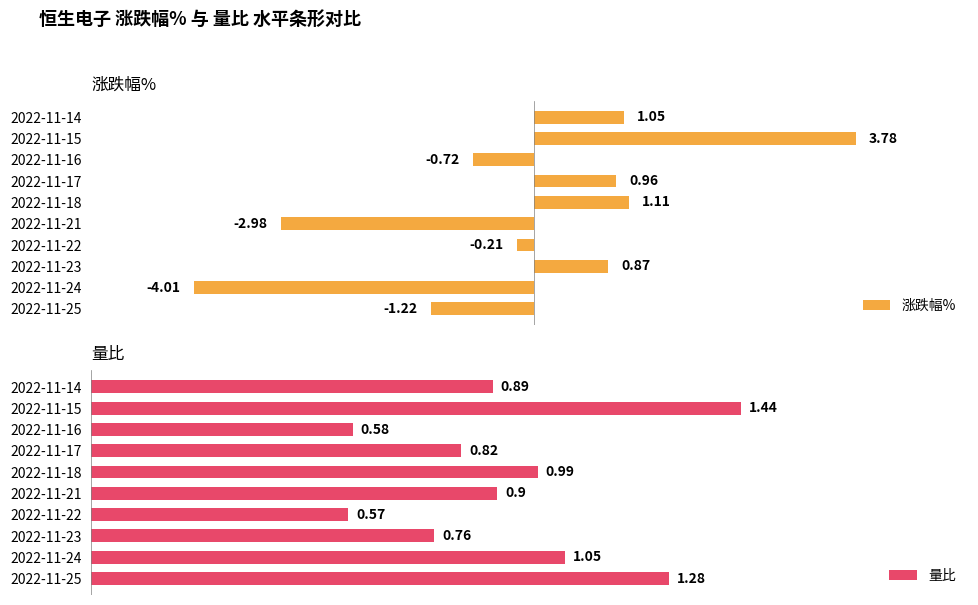

List the labels in order of 涨跌幅% value, smallest first.

2022-11-24, 2022-11-21, 2022-11-25, 2022-11-16, 2022-11-22, 2022-11-23, 2022-11-17, 2022-11-14, 2022-11-18, 2022-11-15